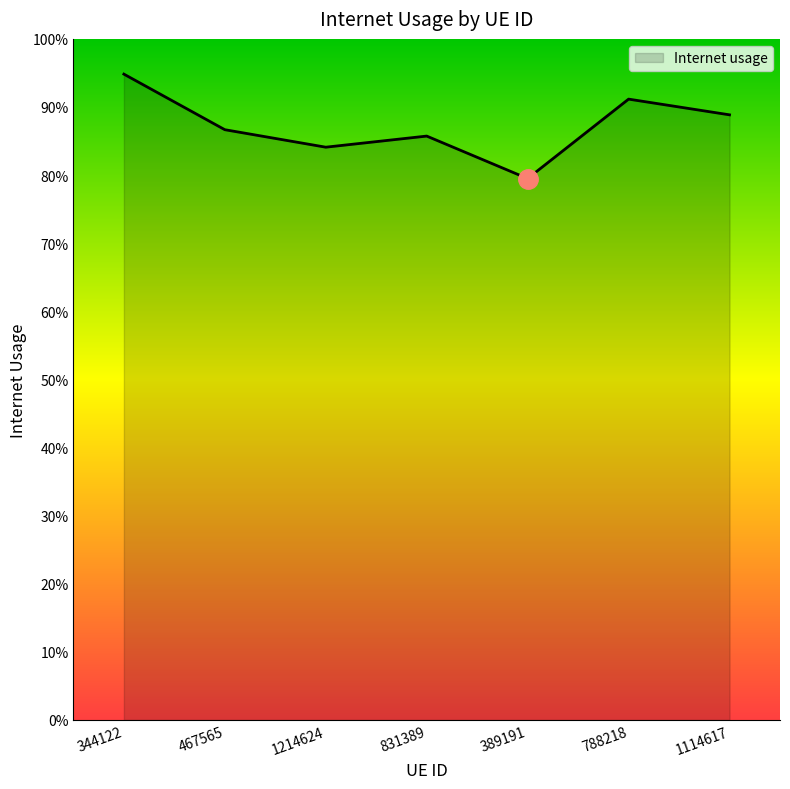

Does the chart have visible grid lines?

No